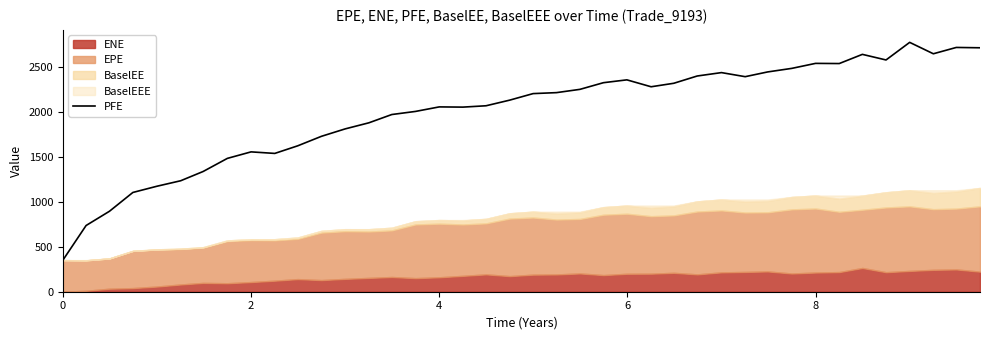

What is the maximum value for PFE?

2772.0